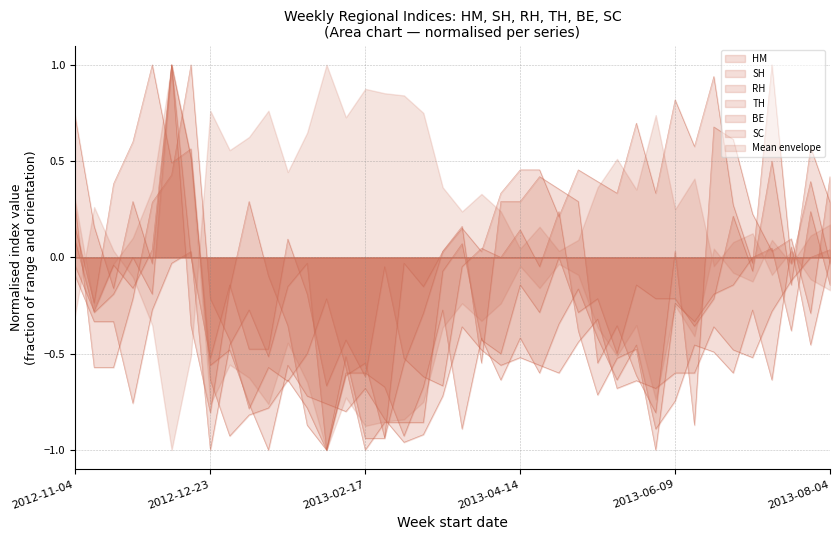

Rank the series by their maximum value, from highest to lowest.

HM, SH, RH, TH, BE, SC